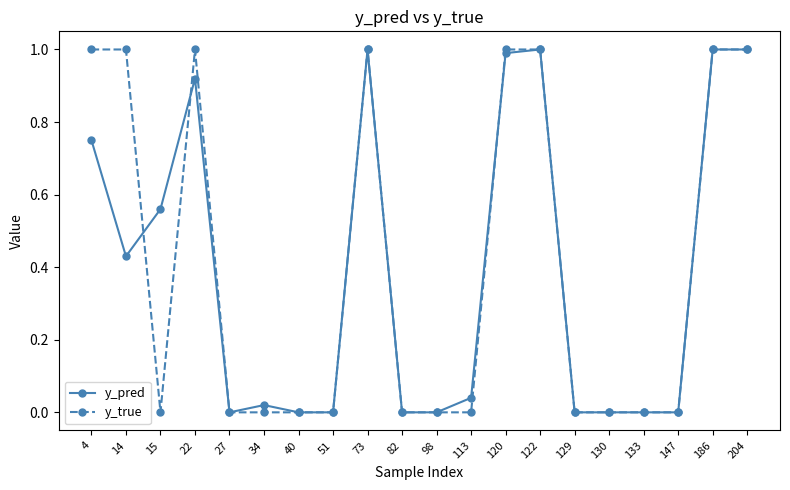

Is the value of y_true at 98 greater than the value of y_pred at 15?

No